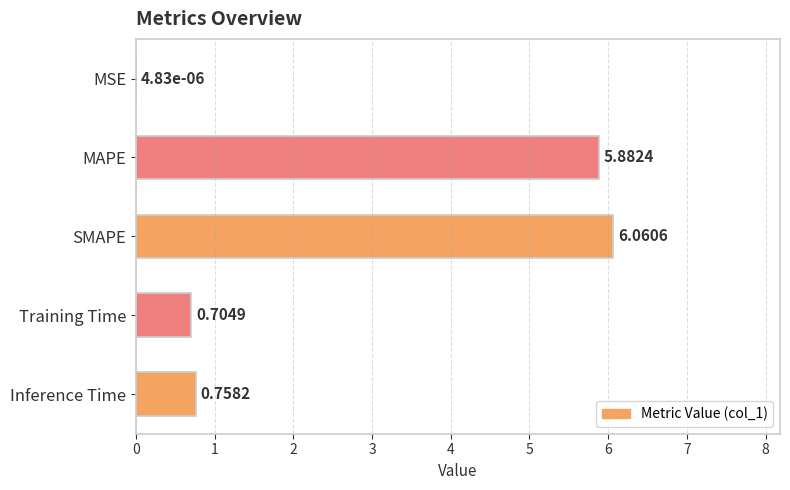

Are the bars grouped side by side (vs. stacked)?

No